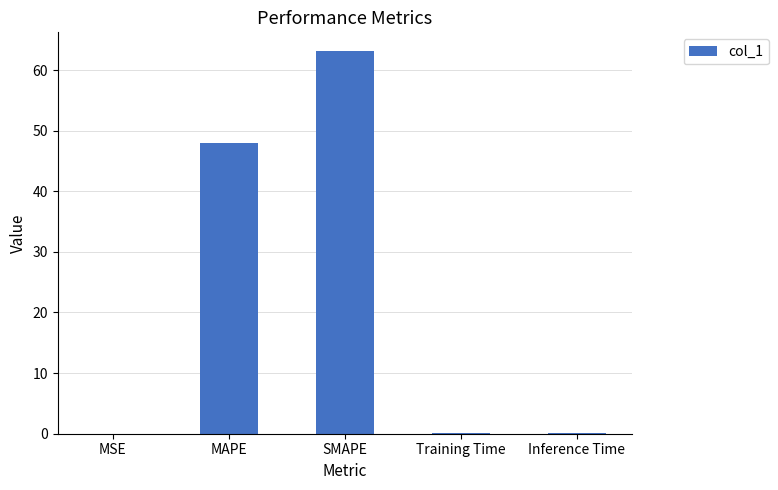

Are the bars horizontal?

No